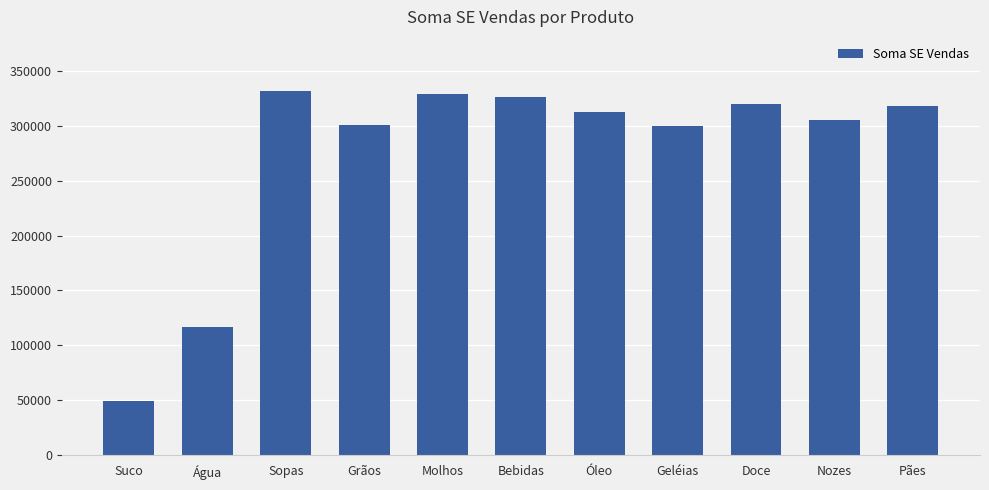

Read the value at Pães.

317739.9